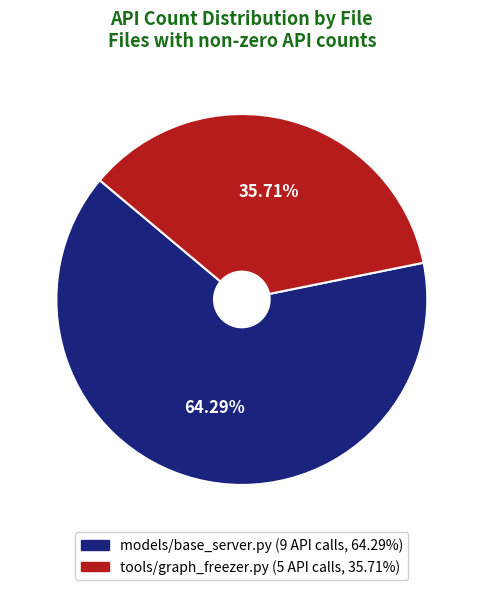

What percentage is the models/base_server.py slice, to the nearest percent?

64%